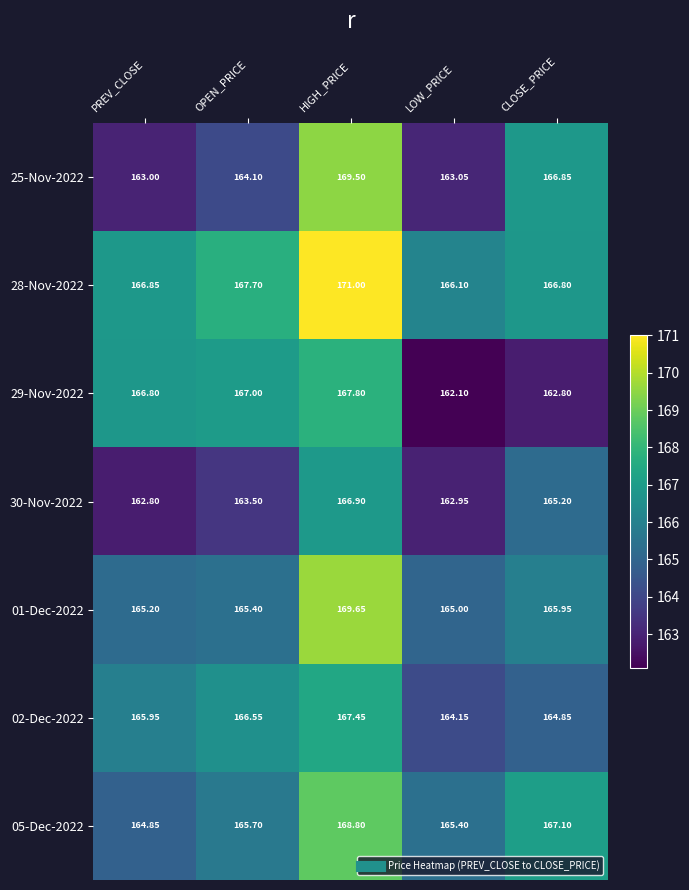

Where is 01-Dec-2022 nearest to the value 167?

CLOSE_PRICE